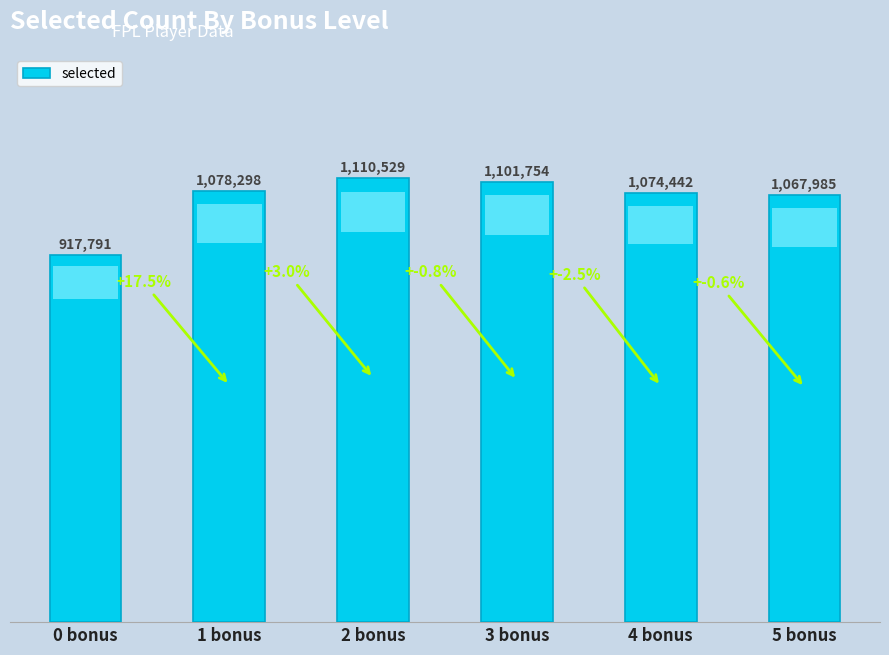

The value at 0 bonus is 587973. True or false?

False